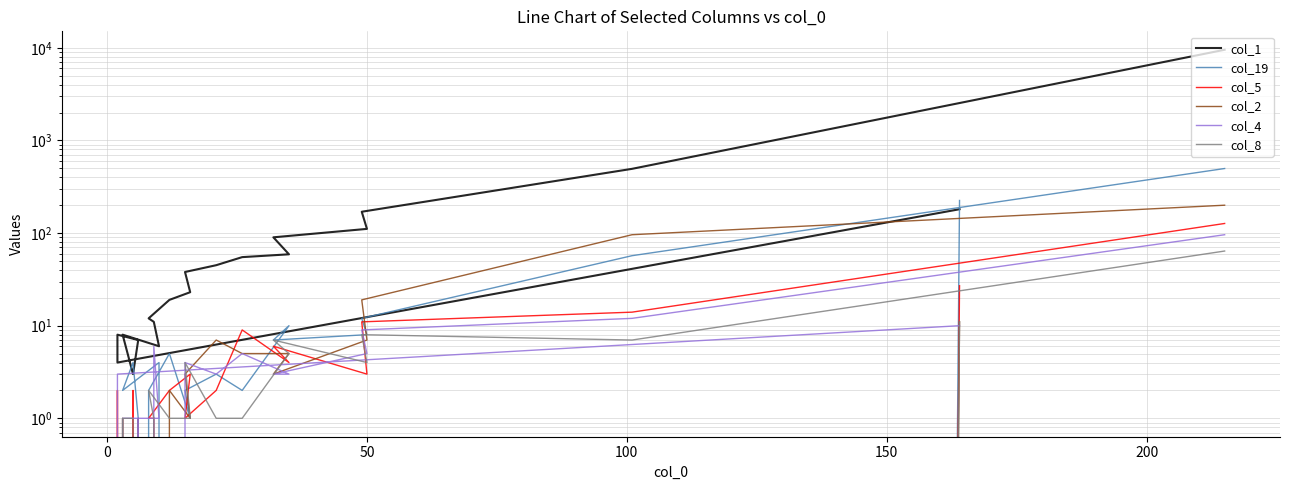

What are all the series names shown in the legend?

col_1, col_19, col_5, col_2, col_4, col_8